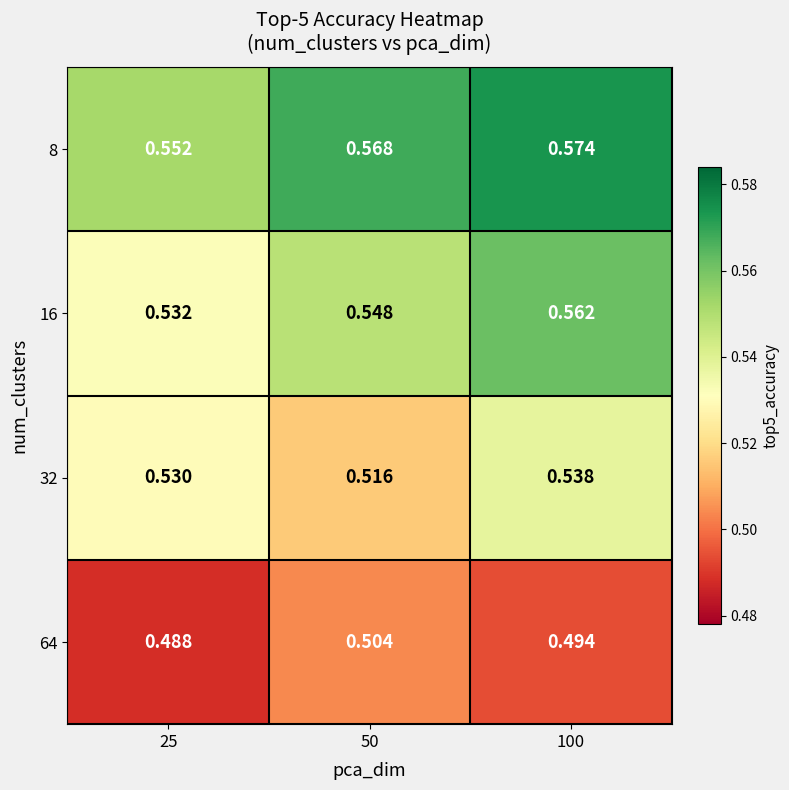

Is the value of 8 at 50 greater than the value of 32 at 25?

Yes